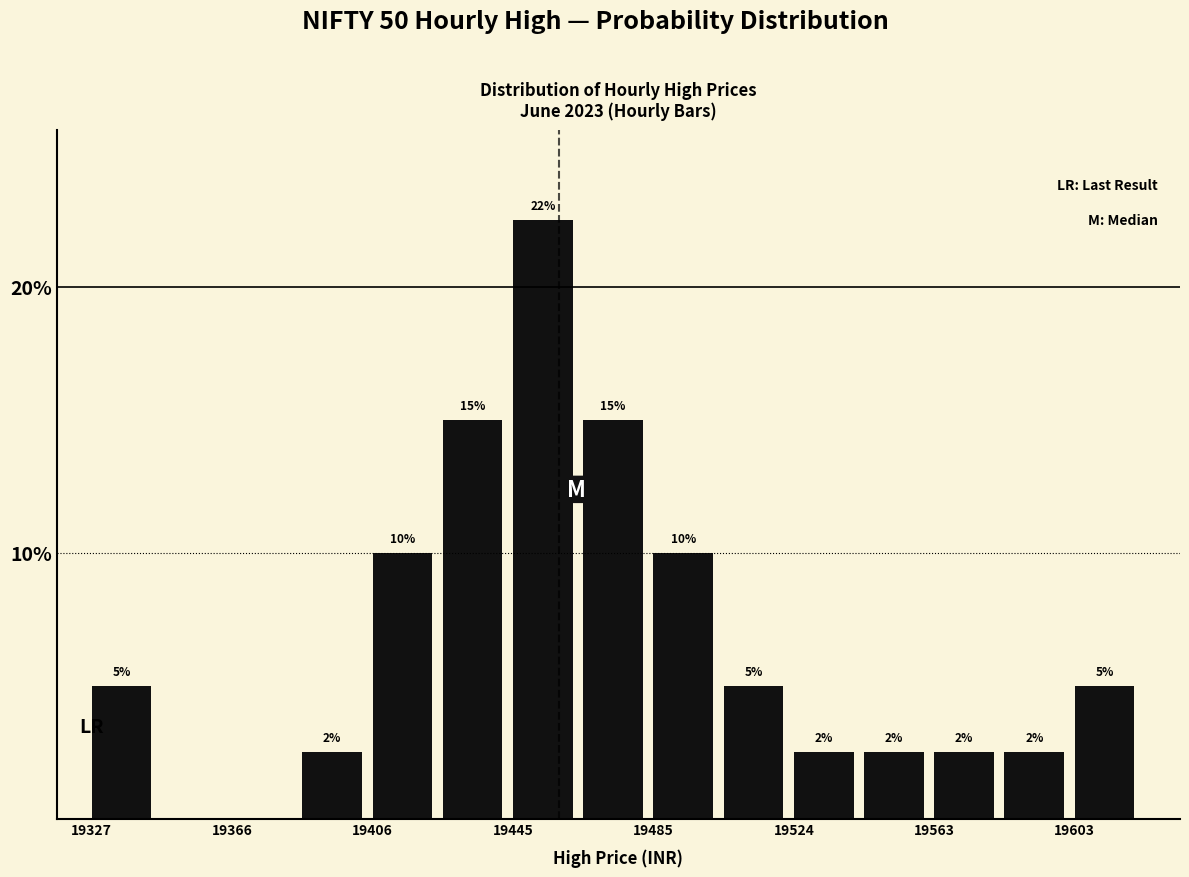

Read against the x-axis, roughly where is the centre of the tallest bar?

19455